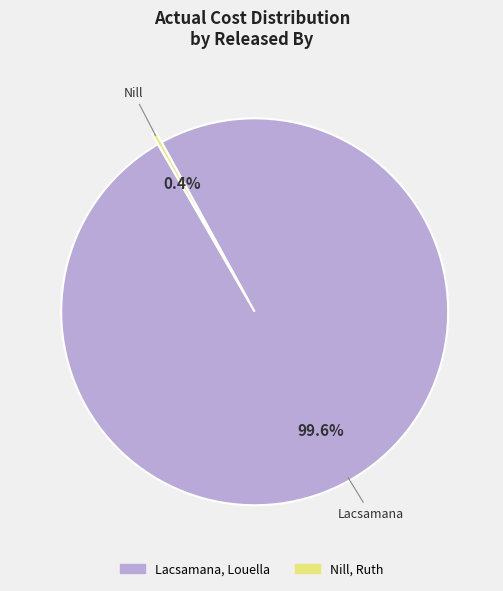

Is there any slice that represents more than half of the pie?

Yes